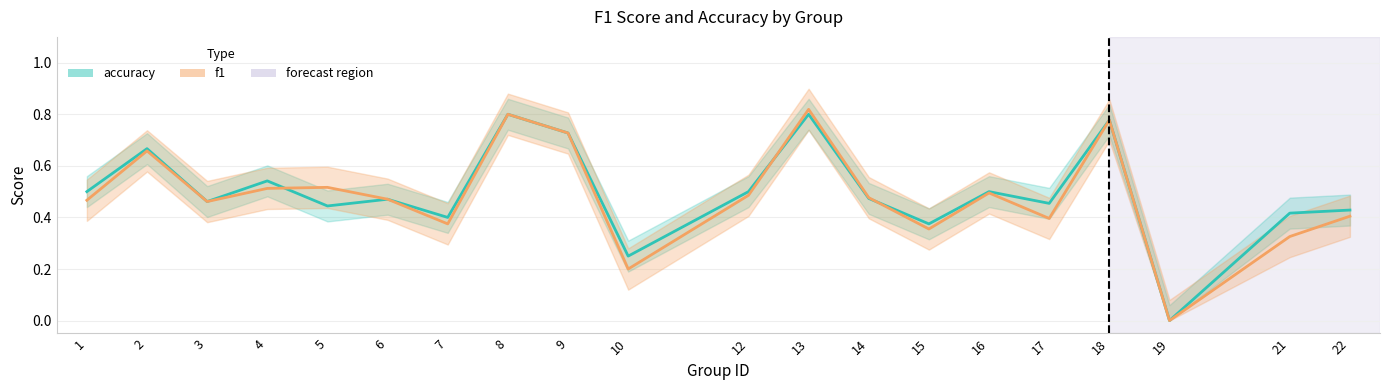

Where is the first local maximum for accuracy?

2